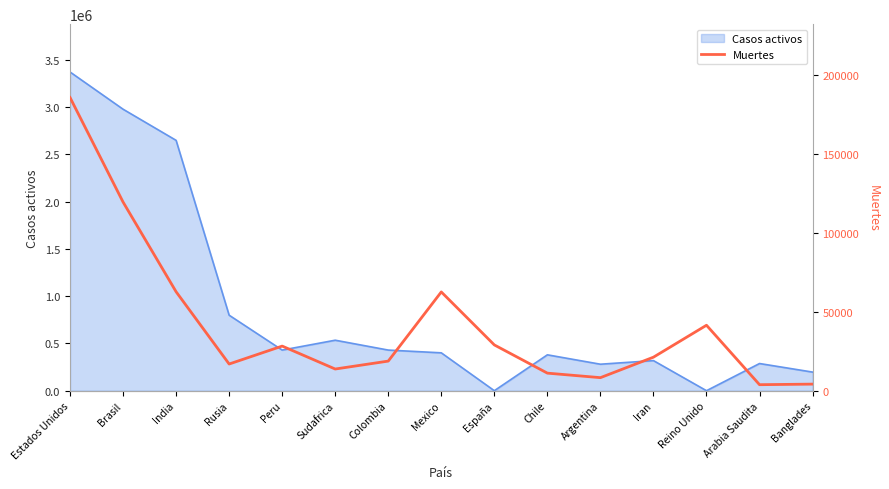

The Casos activos series shows 791623 at Brasil. True or false?

False